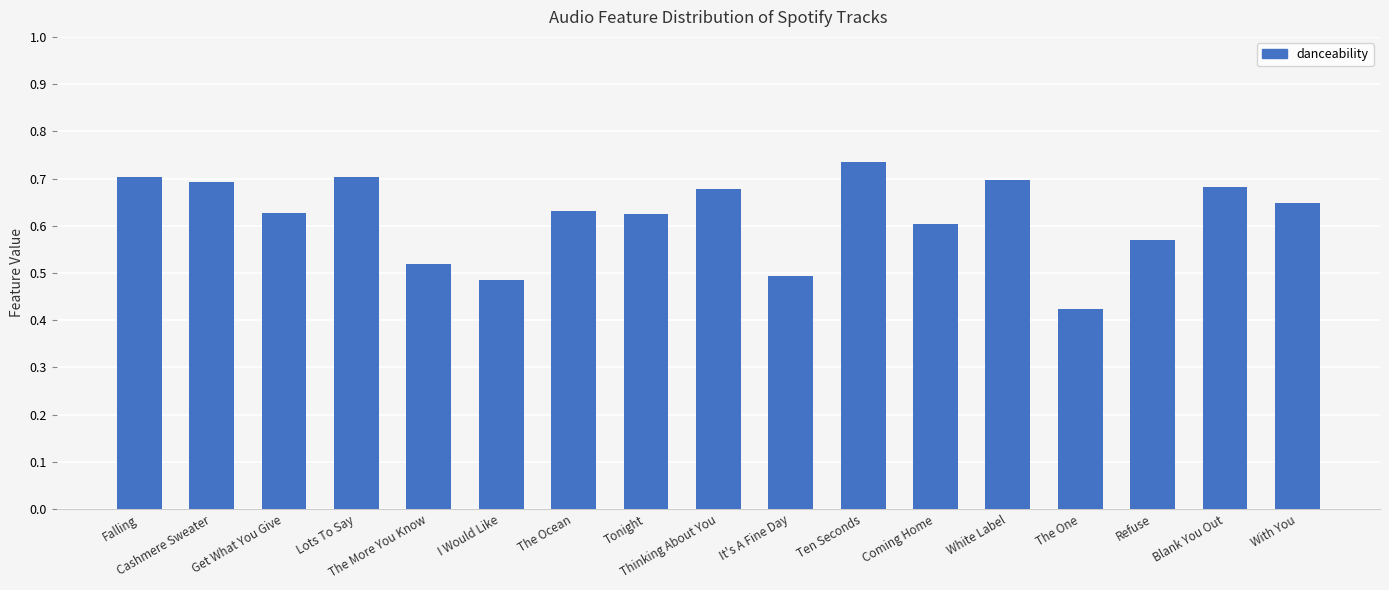

Which category has the highest value across all series?

Ten Seconds